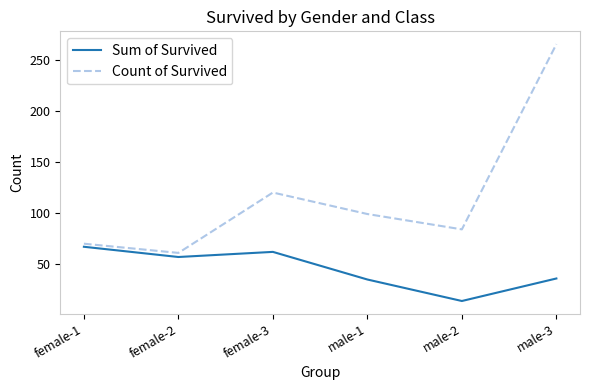

The Sum of Survived series shows 23 at male-1. True or false?

False